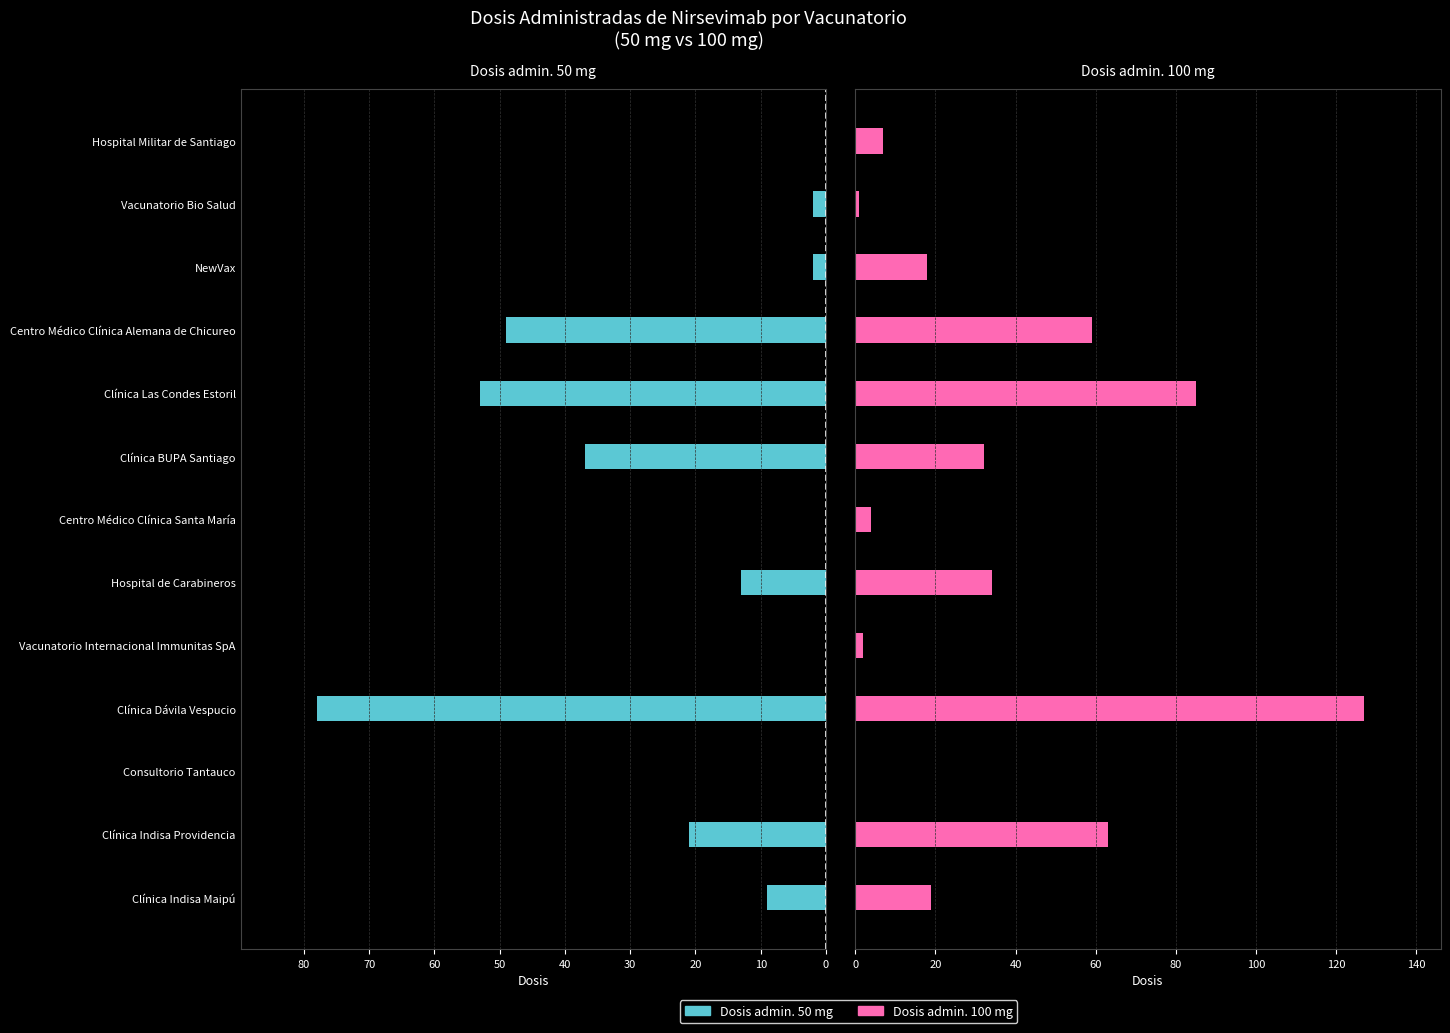

What is the difference between the highest and lowest values at Vacunatorio Internacional Immunitas SpA?

2